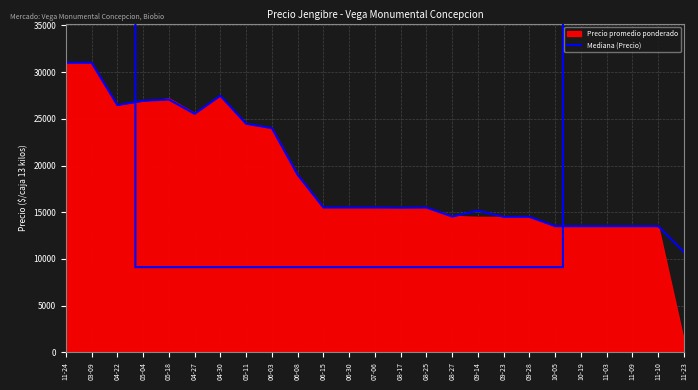

Where is the data nearest to the value 20865?

06-08